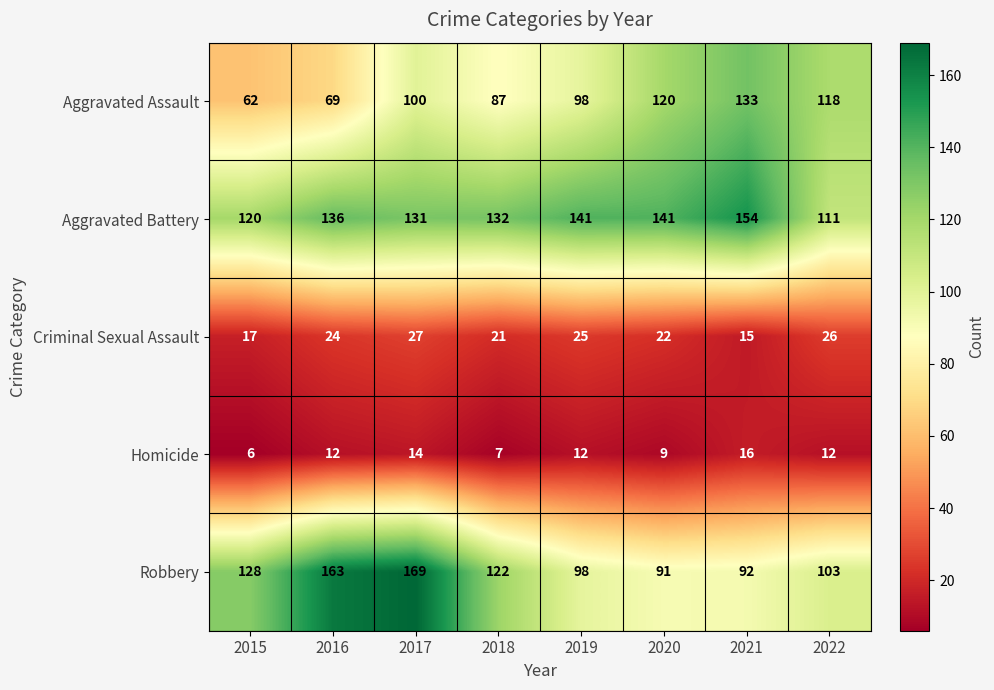

What value does the Aggravated Assault series have at 2021?

133